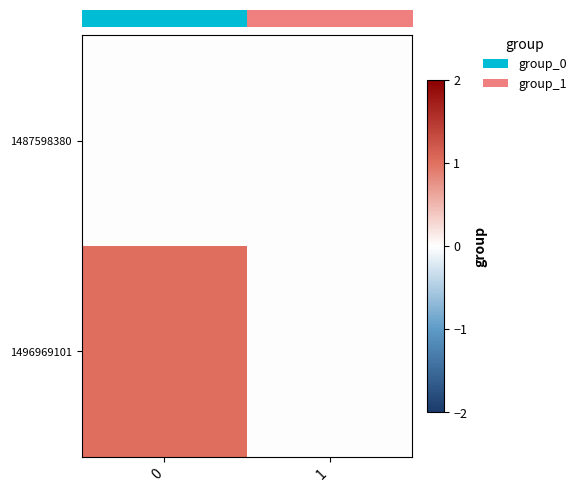

Reading left to right, extract all data points from this chart.

row_0: 0=0	1=0
row_1: 0=1	1=0